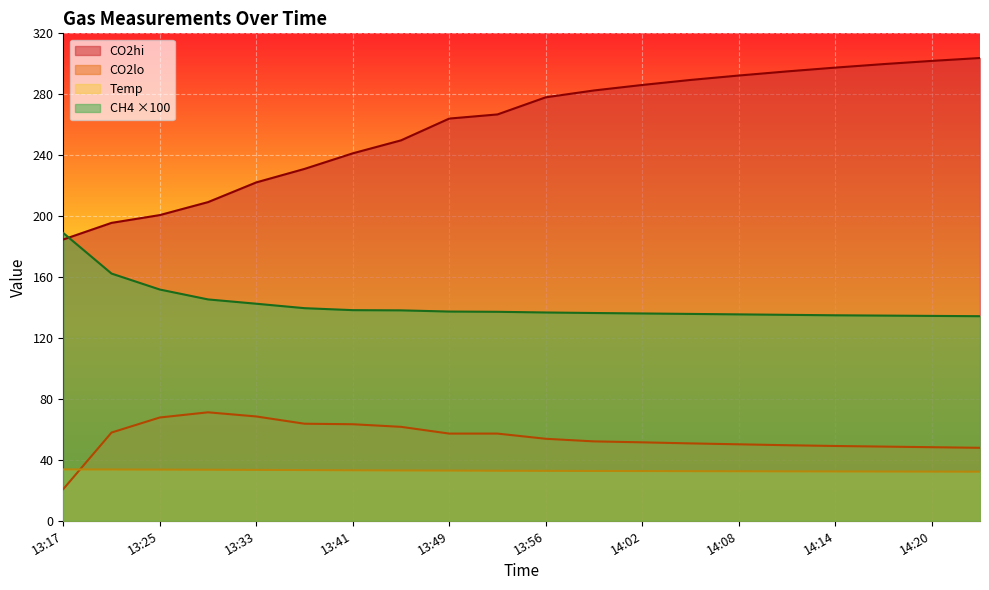

What is the difference between the maximum and minimum values in the Temp series?

1.5